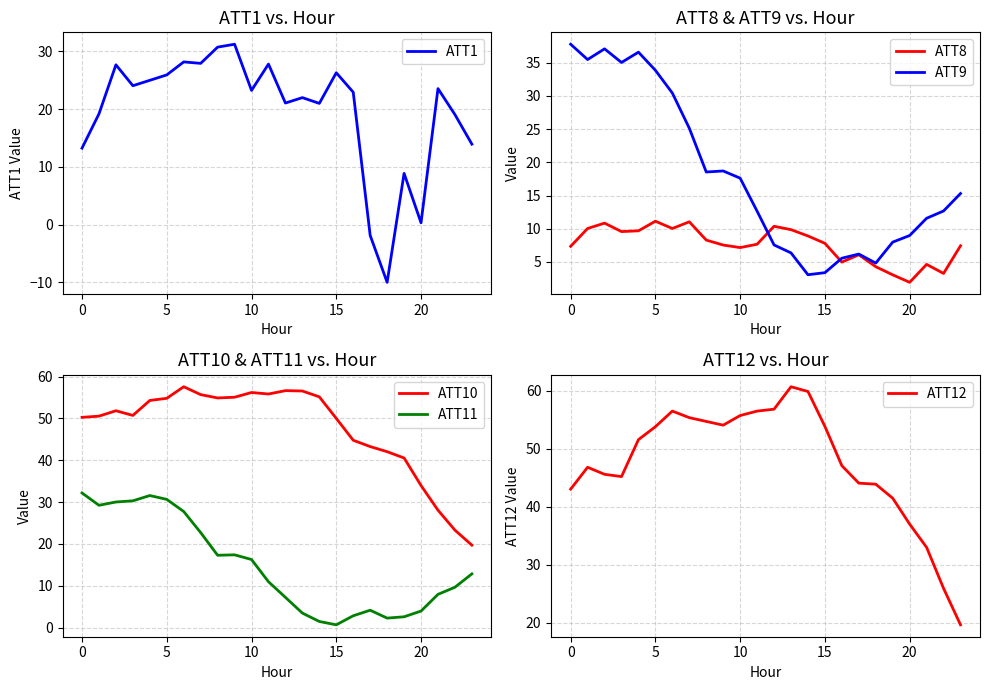

Reading left to right, transcribe all the data shown in this chart.

ATT1: 13.2	19.2	27.7	24.1	25.0	25.9	28.2	27.9	30.8	31.2	23.2	27.8	21.1	22.0	21.0	26.3	22.9	-1.9	-10.0	8.9	0.3	23.6	19.1	13.9
ATT8: 7.3	10.0	10.8	9.6	9.7	11.1	10.0	11.0	8.3	7.5	7.2	7.7	10.4	9.9	8.9	7.8	5.0	6.1	4.3	3.0	1.9	4.6	3.3	7.4
ATT9: 37.8	35.5	37.1	35.0	36.6	33.9	30.4	25.1	18.5	18.7	17.6	12.6	7.6	6.4	3.1	3.4	5.6	6.2	4.8	8.0	9.0	11.6	12.7	15.3
ATT10: 50.3	50.6	51.8	50.7	54.3	54.8	57.6	55.7	54.9	55.1	56.2	55.8	56.7	56.6	55.2	50.0	44.8	43.3	42.1	40.5	34.0	28.1	23.3	19.7
ATT11: 32.2	29.2	30.0	30.3	31.6	30.6	27.7	22.7	17.3	17.4	16.3	11.0	7.2	3.5	1.4	0.7	2.8	4.1	2.3	2.6	3.9	7.9	9.6	12.8
ATT12: 43.0	46.8	45.6	45.2	51.6	53.8	56.5	55.3	54.7	54.1	55.7	56.5	56.8	60.7	59.9	53.8	47.1	44.1	43.9	41.5	37.0	33.0	25.9	19.6